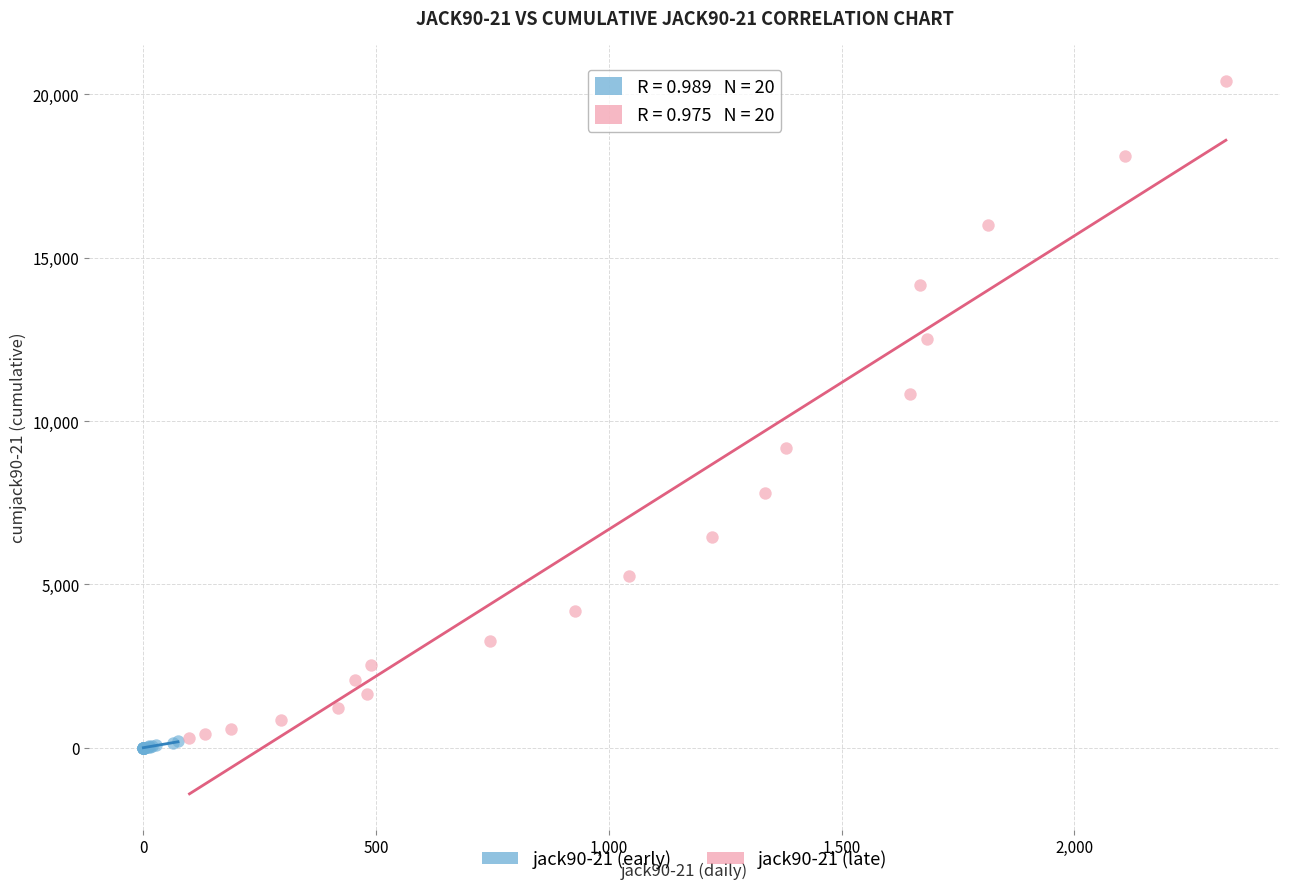

Which series has the widest spread of Y values?

jack90-21 (late)